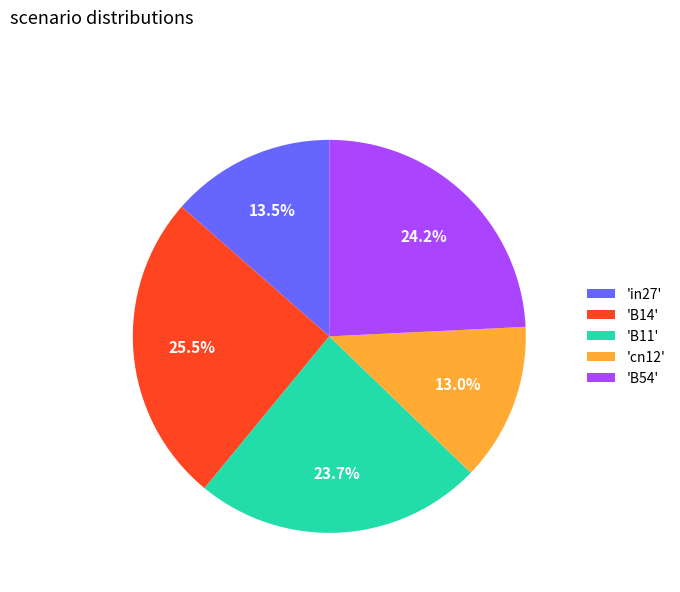

Combined, do 'B54' and 'B11' account for over 50%?

No